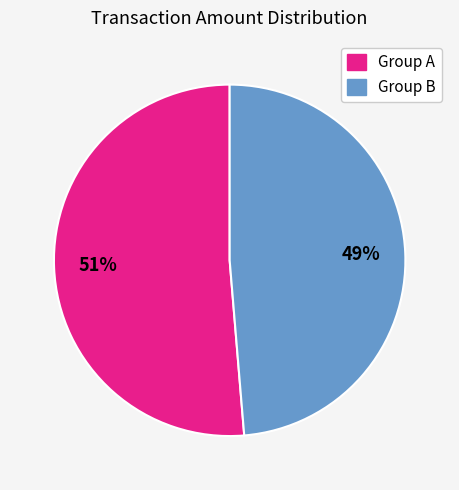

Count the number of slices in the pie.

2